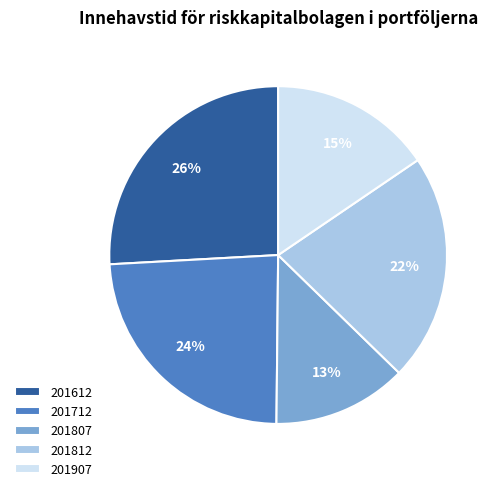

Combined, do 201812 and 201712 account for over 50%?

No